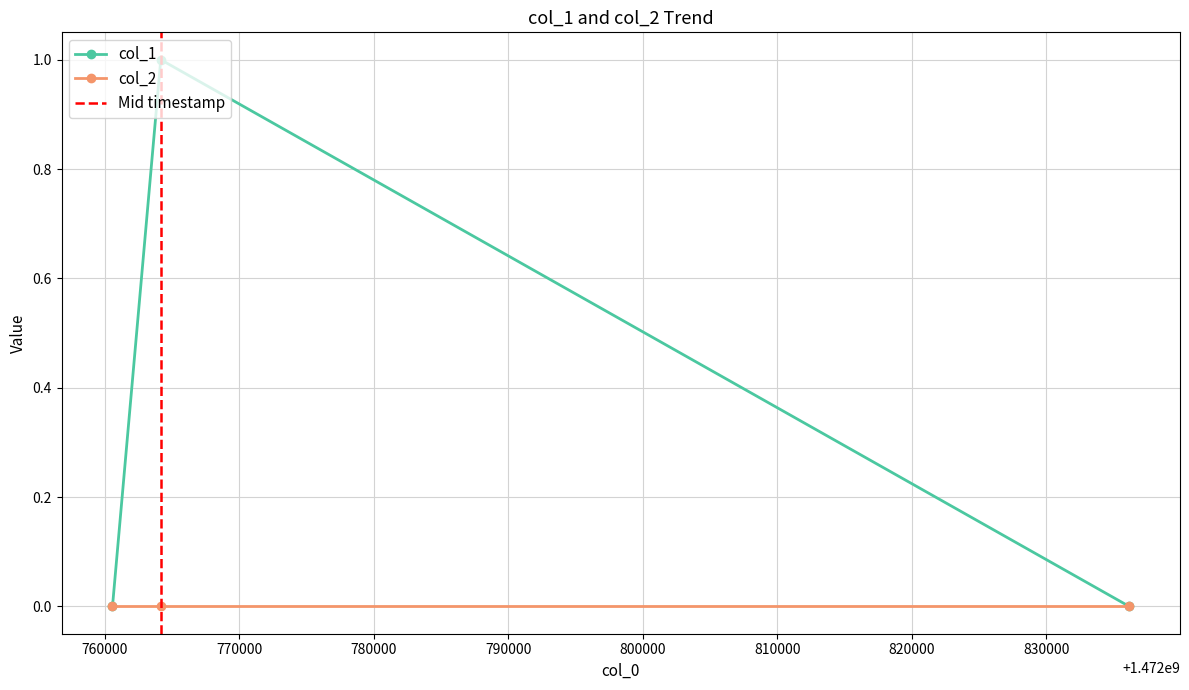

The chart shows a value of 1 at 1472764155. True or false?

True